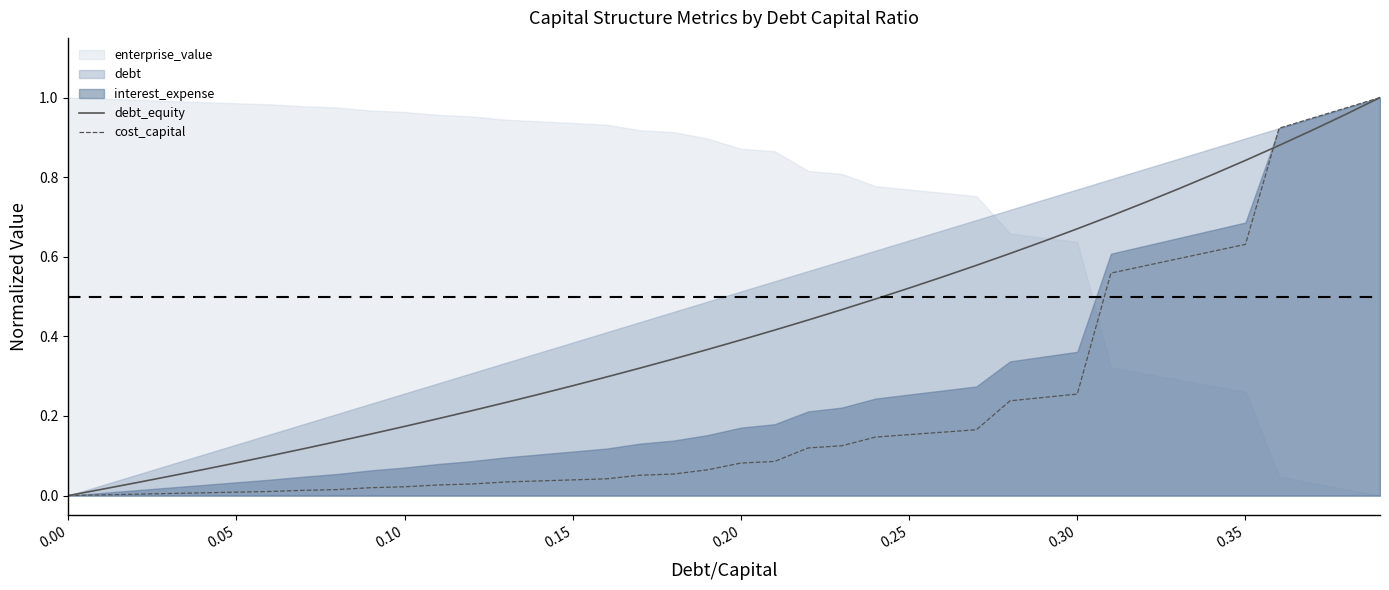

Reading left to right, extract all data points from this chart.

debt_equity: 0.0	0.0	0.0	0.0	0.1	0.1	0.1	0.1	0.1	0.2	0.2	0.2	0.2	0.2	0.3	0.3	0.3	0.3	0.3	0.4	0.4	0.4	0.4	0.5	0.5	0.5	0.5	0.6	0.6	0.6	0.7	0.7	0.7	0.8	0.8	0.8	0.9	0.9	1.0	1.0
cost_capital: 0.0	0.0	0.0	0.0	0.0	0.0	0.0	0.0	0.0	0.0	0.0	0.0	0.0	0.0	0.0	0.0	0.0	0.1	0.1	0.1	0.1	0.1	0.1	0.1	0.1	0.2	0.2	0.2	0.2	0.2	0.3	0.6	0.6	0.6	0.6	0.6	0.9	0.9	1.0	1.0